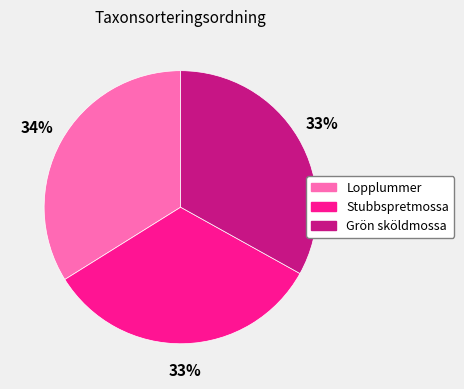

To the nearest percent, what portion does Lopplummer represent?

34%